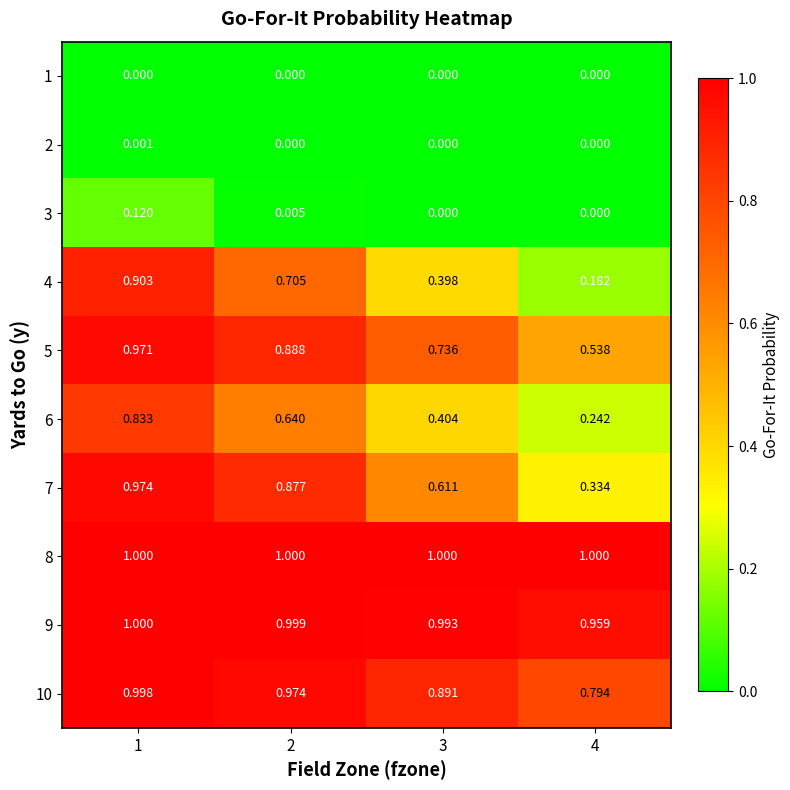

Is the value of 8 at 4 greater than the value of 7 at 1?

Yes